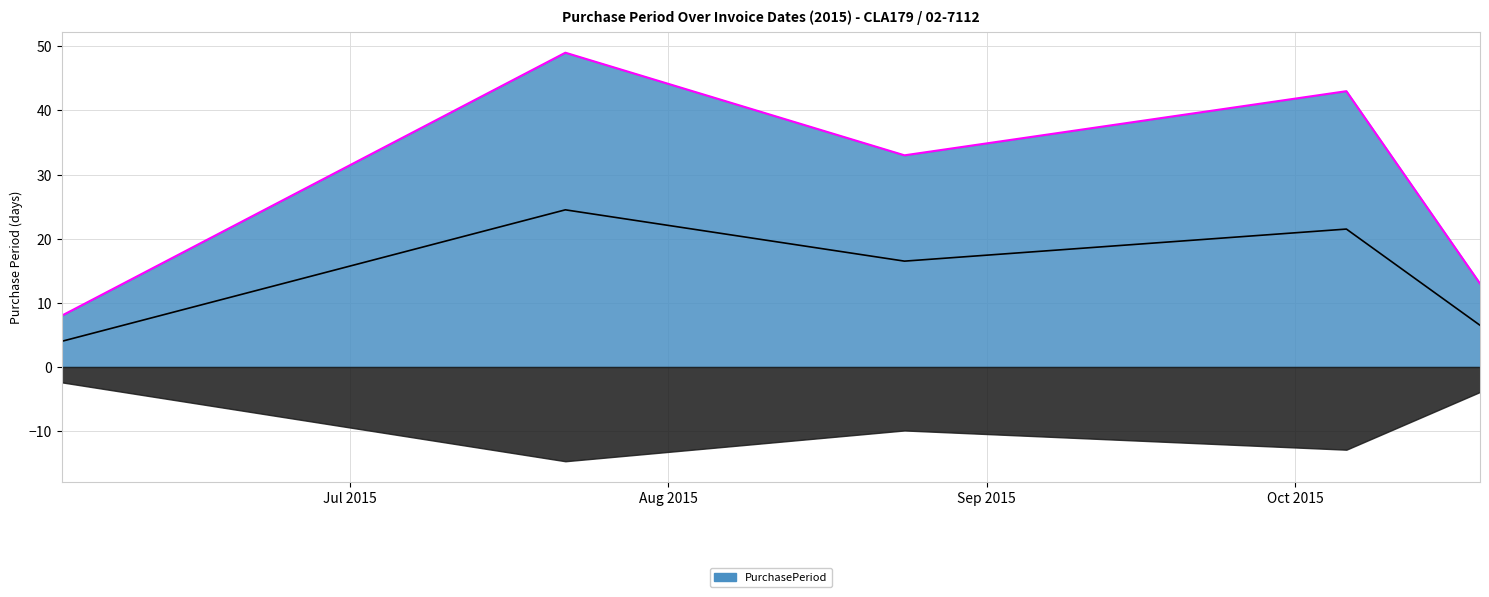

What is the label of the 2nd point from the left?

2015-07-22